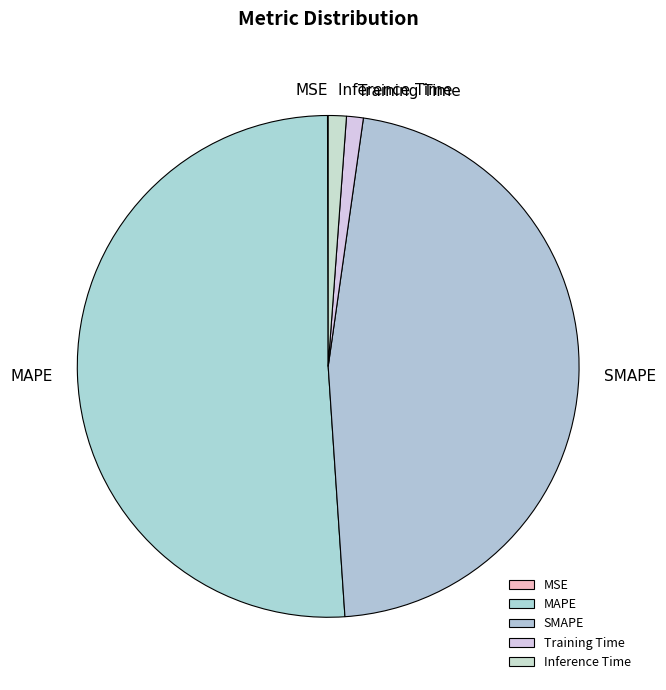

Which category has the biggest portion of the pie?

MAPE